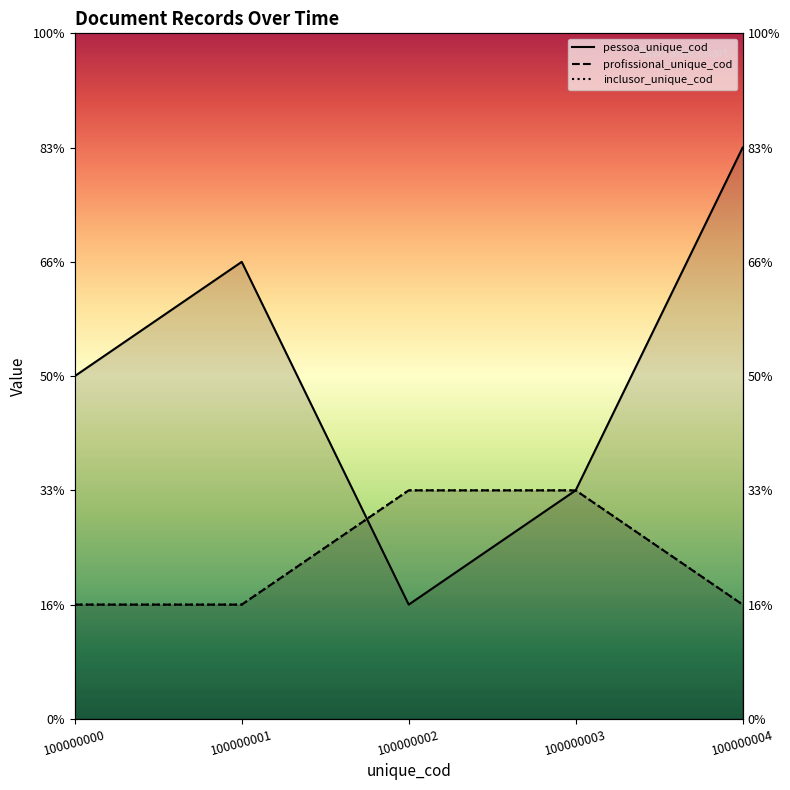

At which category does the chart reach its peak across all series?

100000004